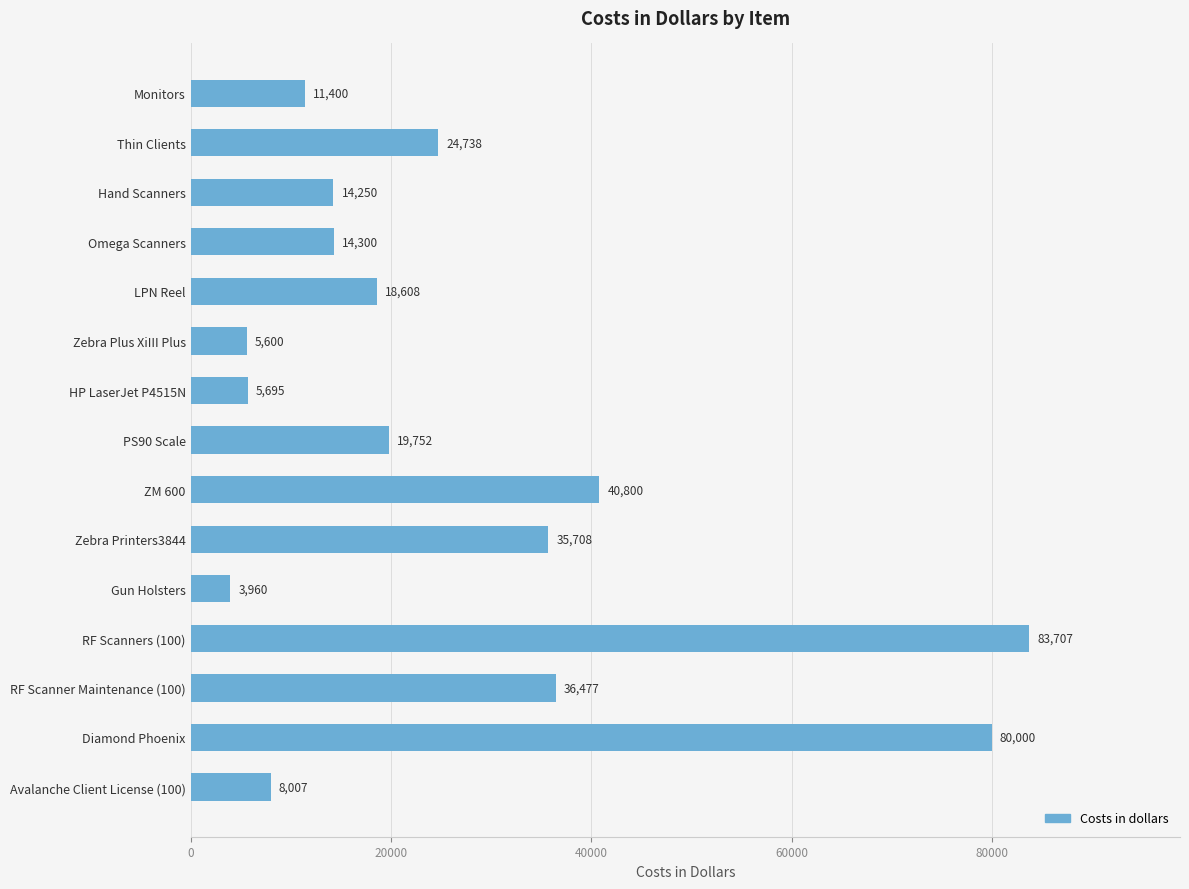

What is the sum of all values?

403002